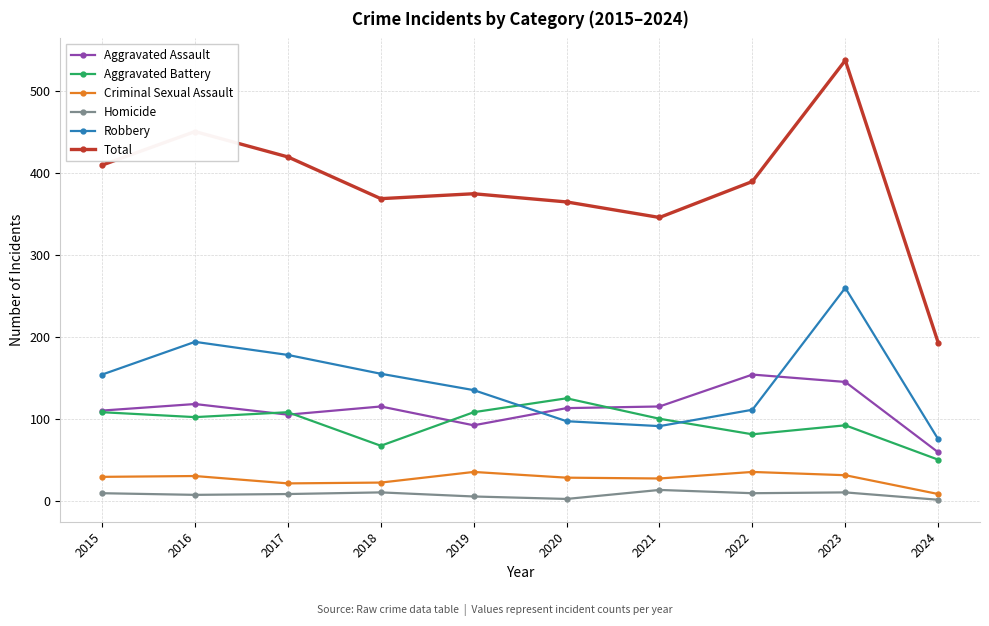

How many values in the Aggravated Assault series are below 115?

5